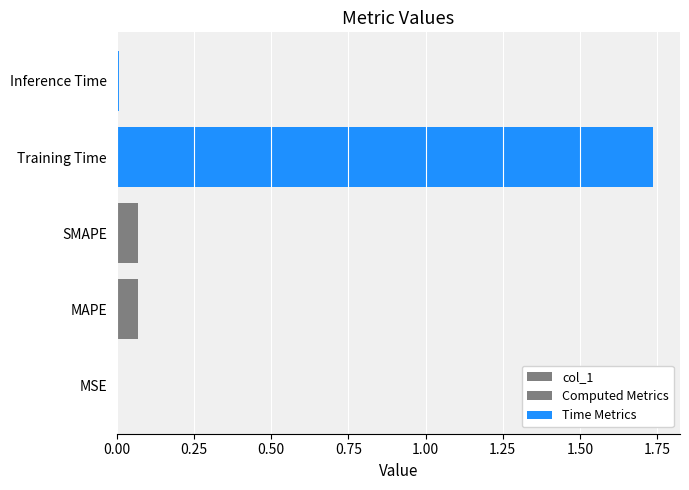

The chart shows a value of 0.1 at SMAPE. True or false?

True